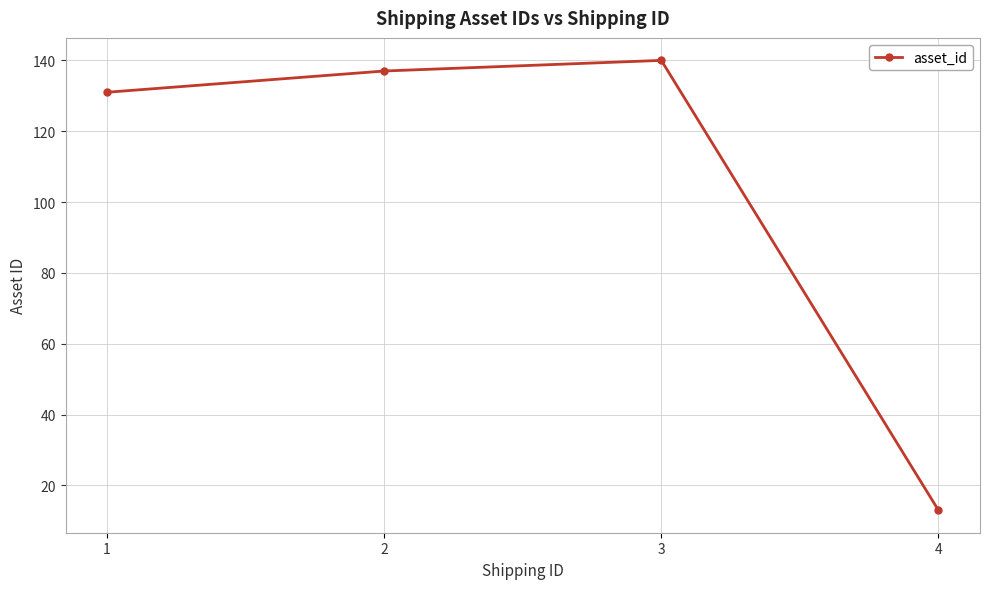

How many distinct data groups are displayed?

1